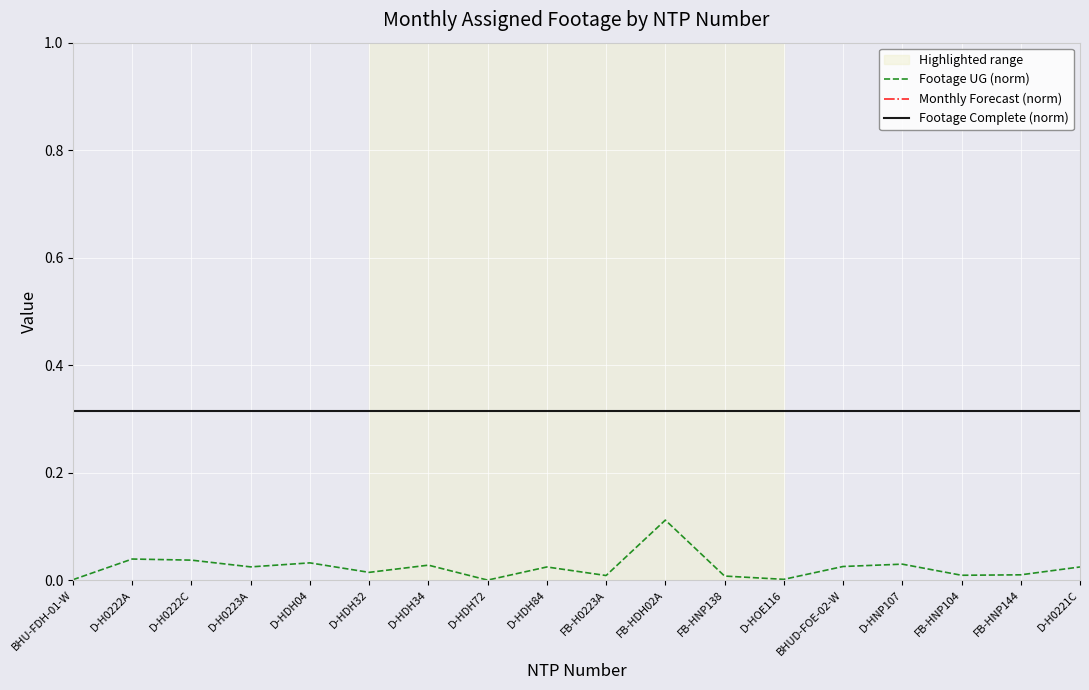

List the series in order of their overall mean, highest first.

Monthly Forecast (norm), Footage Complete (norm), Footage UG (norm)